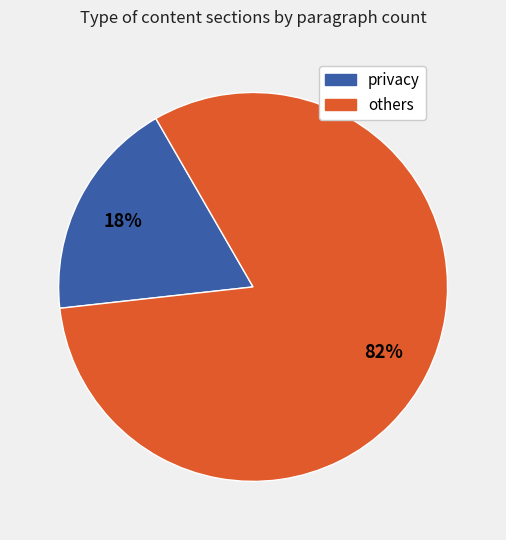

Is there any slice that represents more than half of the pie?

Yes